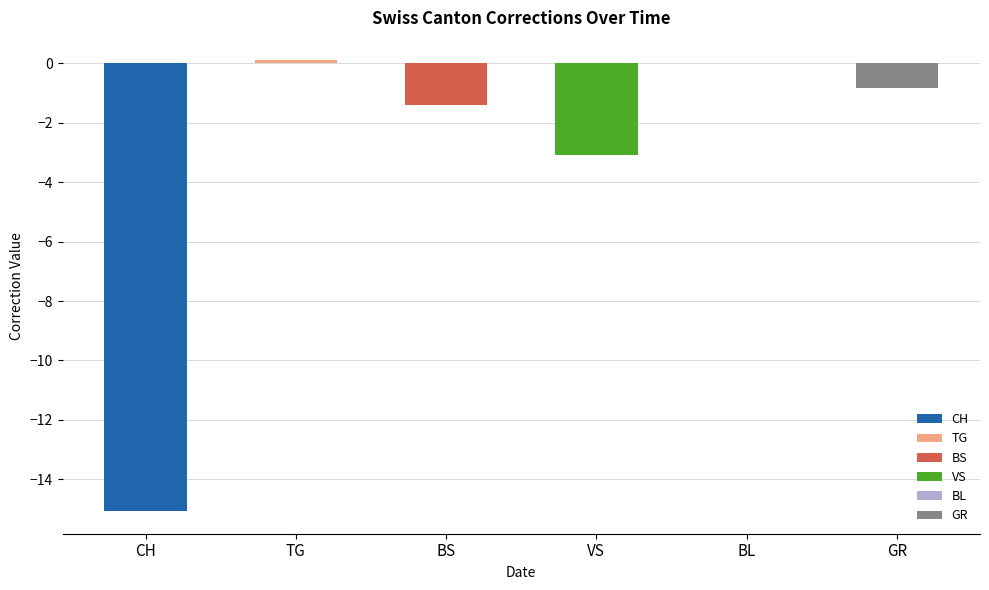

What are all the series names shown in the legend?

CH, TG, BS, VS, BL, GR